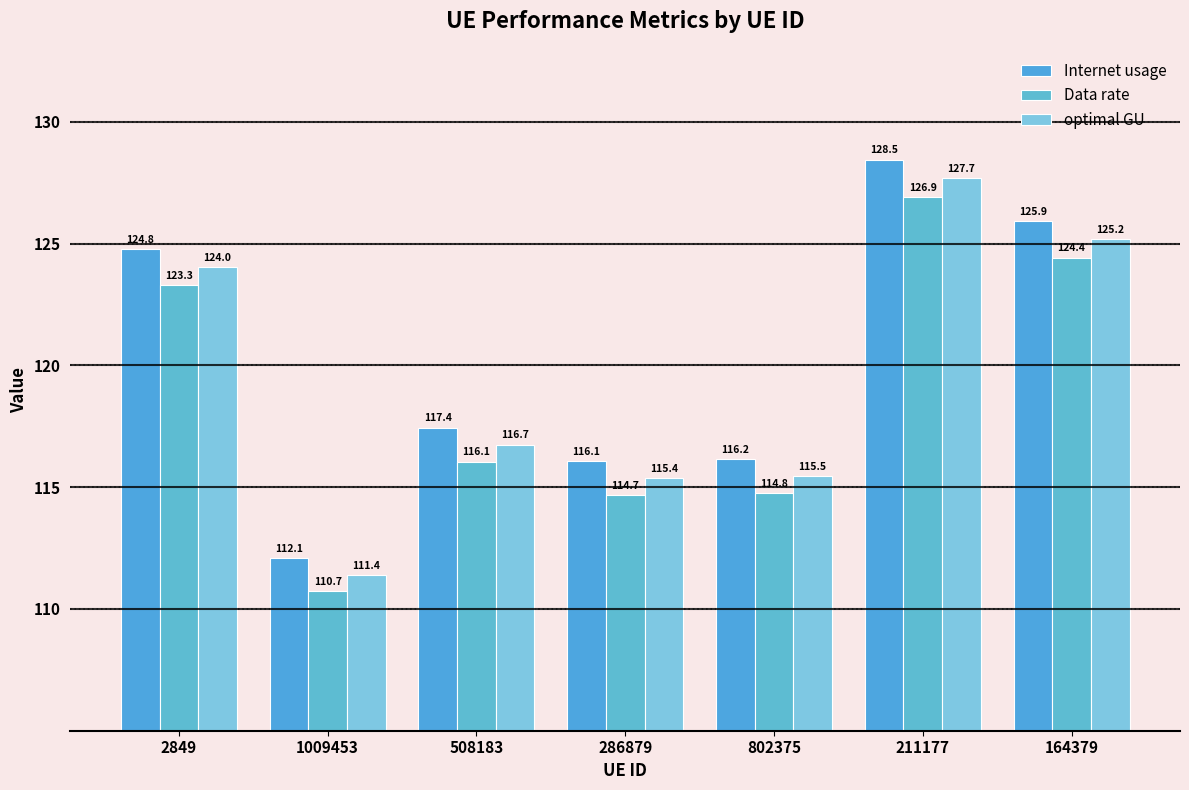

How many data points does each series have?

7